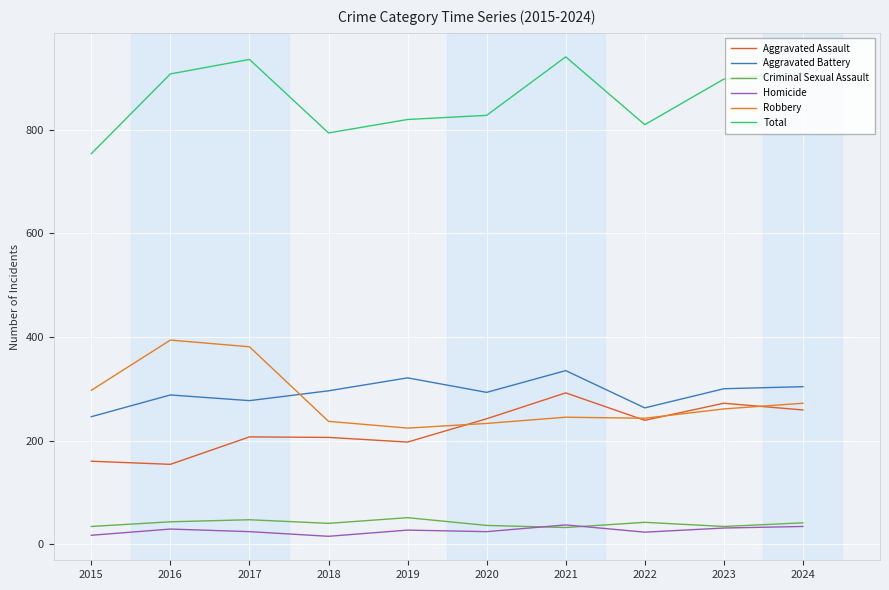

What is the average value of the Robbery series?

279